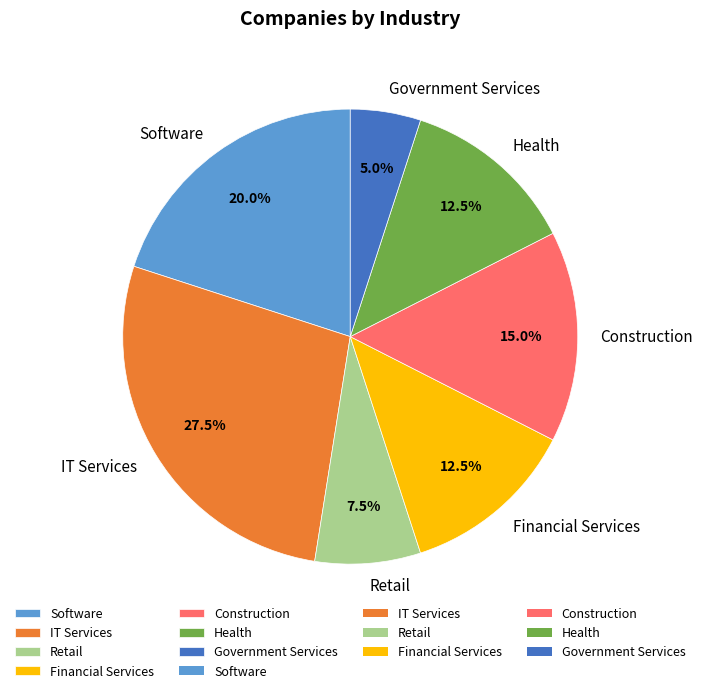

To the nearest percent, what percentage of the pie is Construction?

15%